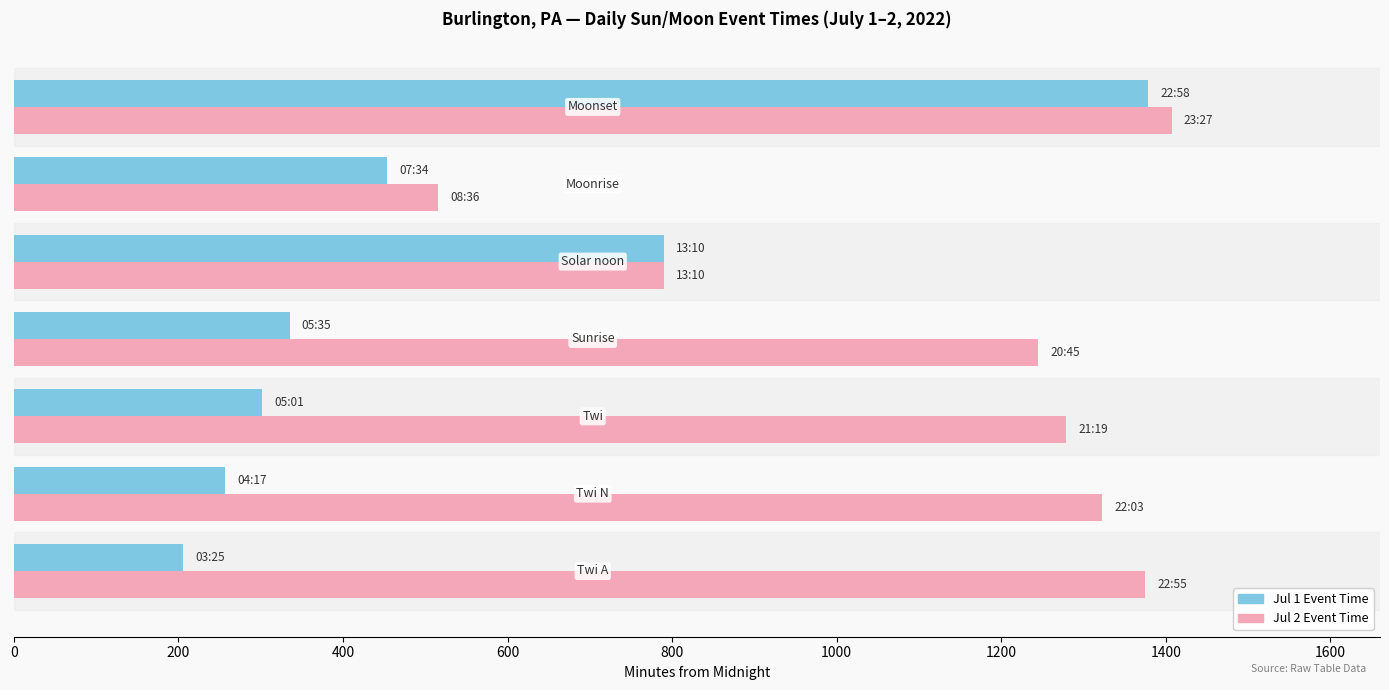

List the series in order of their peak value, highest first.

Jul 2 Event Time, Jul 1 Event Time